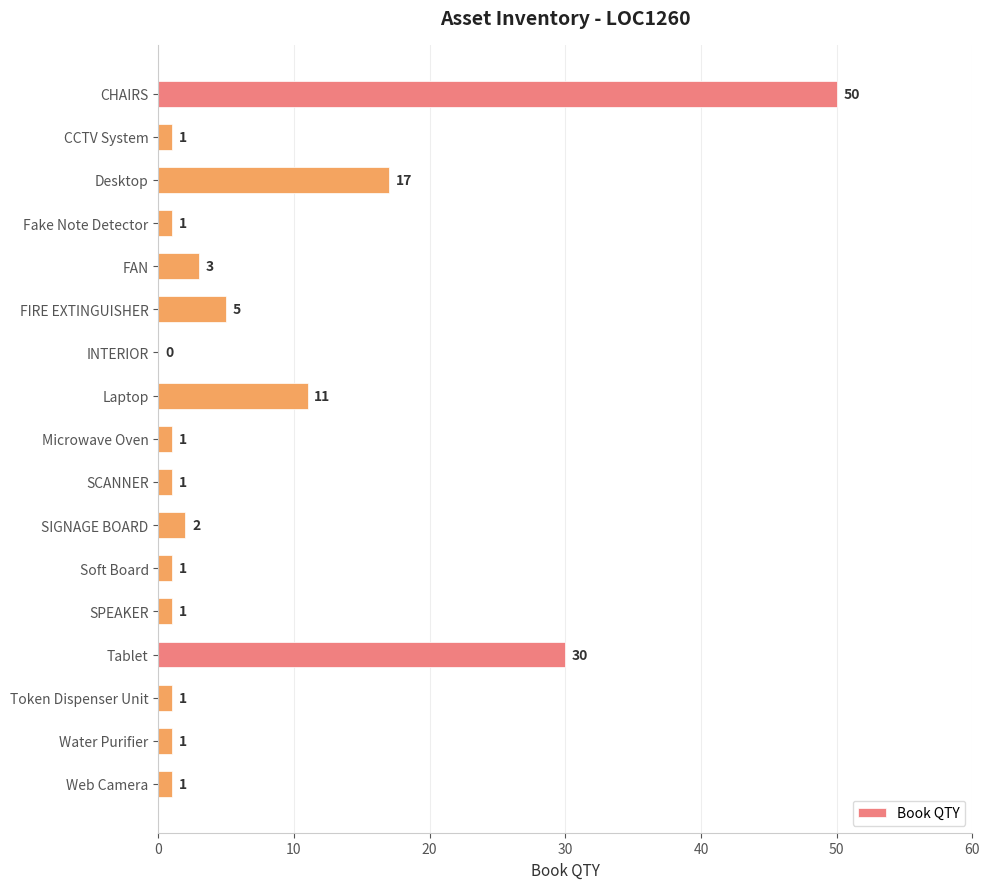

What is the sum of the values at Desktop and INTERIOR?

17